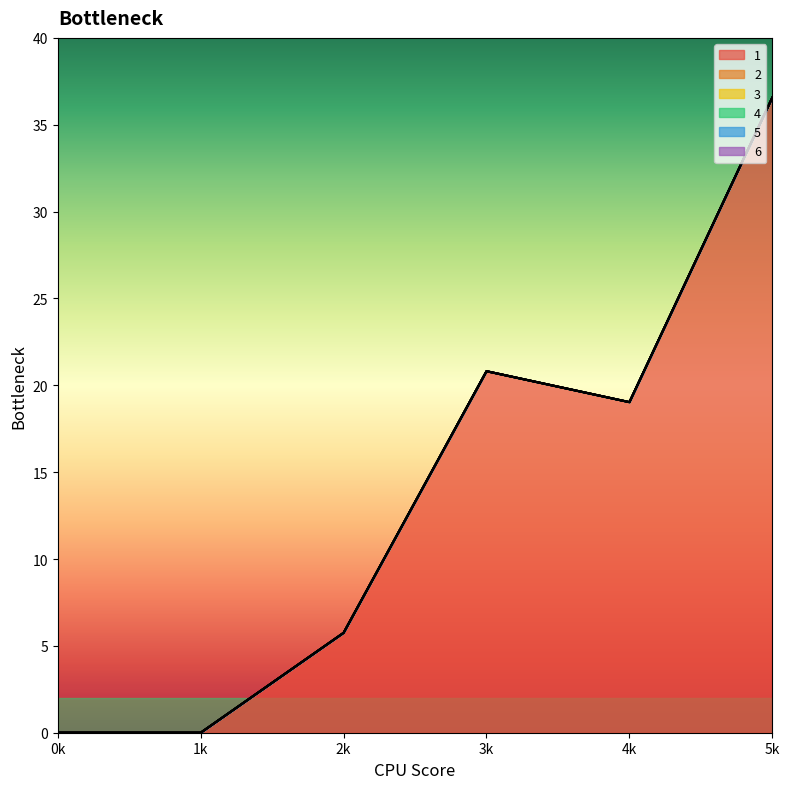

Reading left to right, extract all data points from this chart.

1: 0=0.0	1=0.0	2=5.8	3=20.8	4=19.0	5=36.6
2: 0=0.0	1=0.0	2=0.0	3=0.0	4=0.0	5=0.0
3: 0=0.0	1=0.0	2=0.0	3=0.0	4=0.0	5=0.0
4: 0=0.0	1=0.0	2=0.0	3=0.0	4=0.0	5=0.0
5: 0=0.0	1=0.0	2=0.0	3=0.0	4=0.0	5=0.0
6: 0=0.0	1=0.0	2=0.0	3=0.0	4=0.0	5=0.0